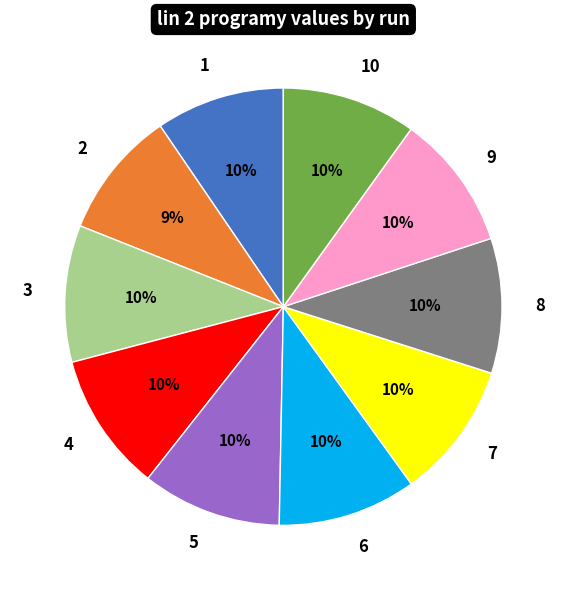

How many slices are in this pie chart?

10